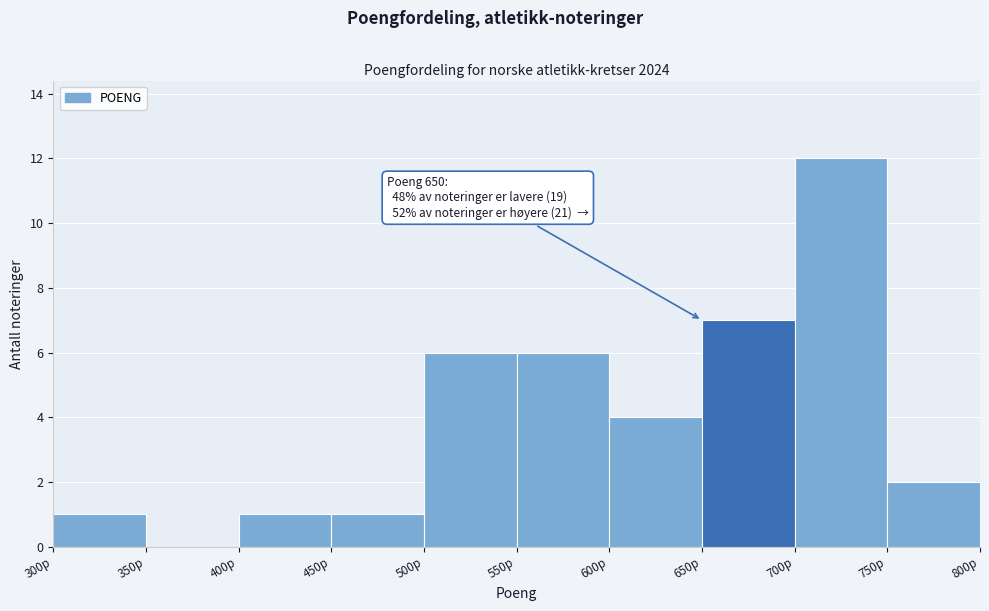

Which range on the x-axis has the tallest bar?

700 to 750